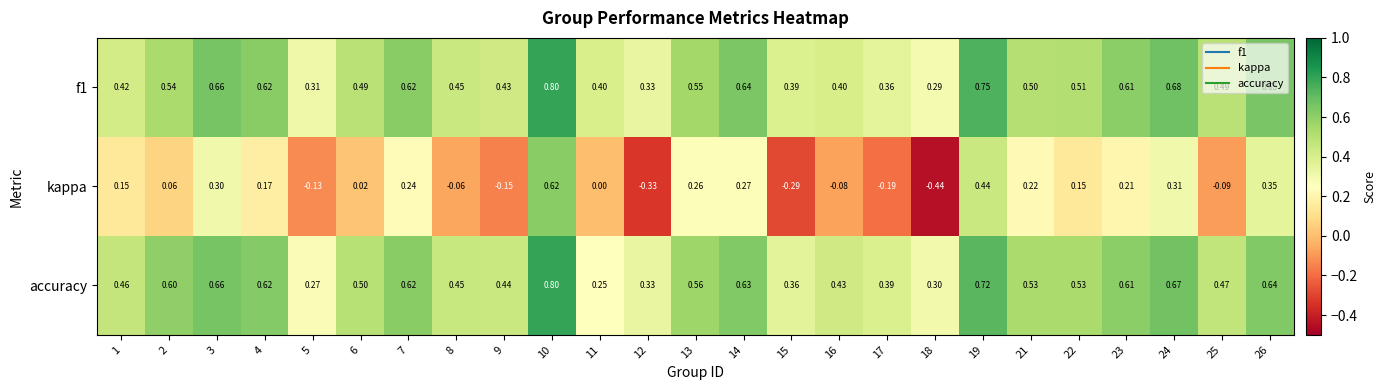

What is the spread (max minus min) of values at 2?

0.5